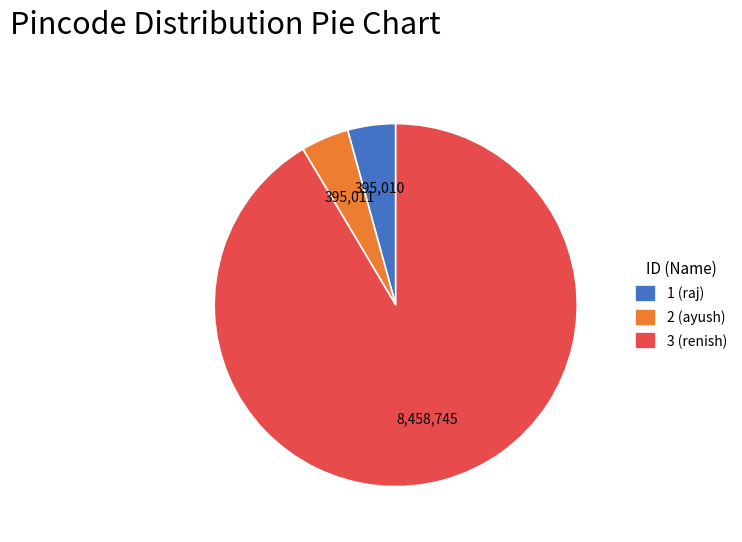

Is the sum of 1 (raj) and 2 (ayush) greater than half?

No